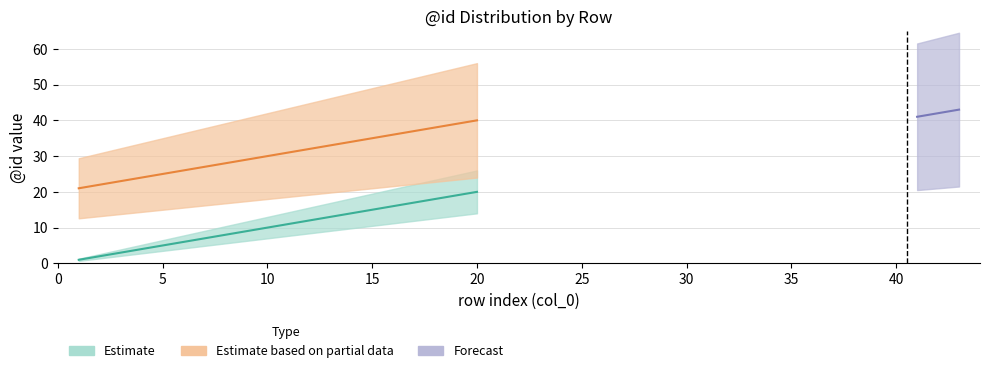

What is the sum of all Estimate based on partial data values?

610